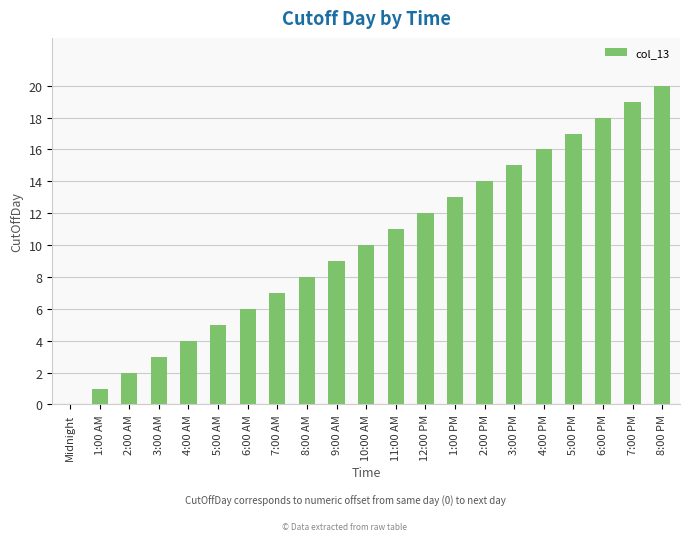

Does the chart contain stacked bars?

No